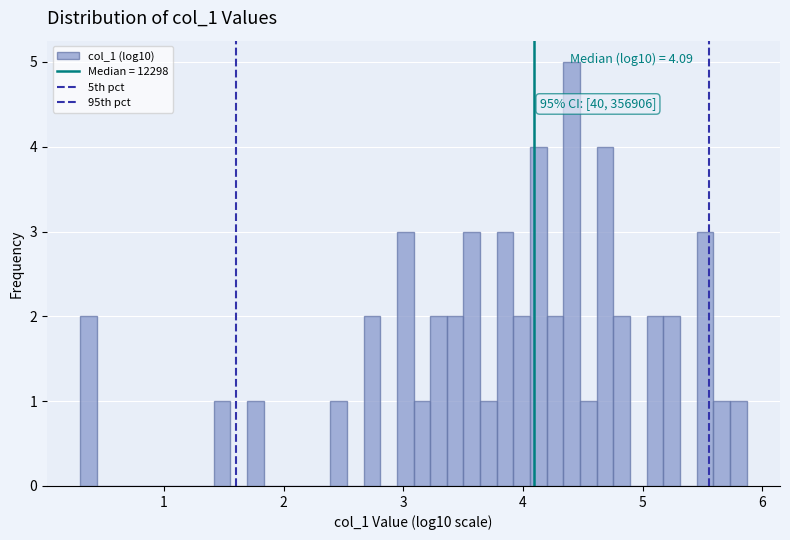

Around what value on the x-axis is the tallest bar? Give the approximate position of its centre, as read against the axis.

4.4